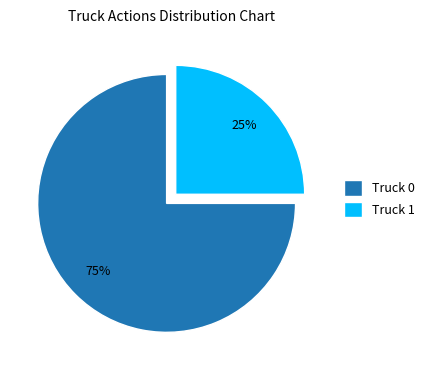

What is the ratio of the value at Truck 0 to the value at Truck 1?

3.0